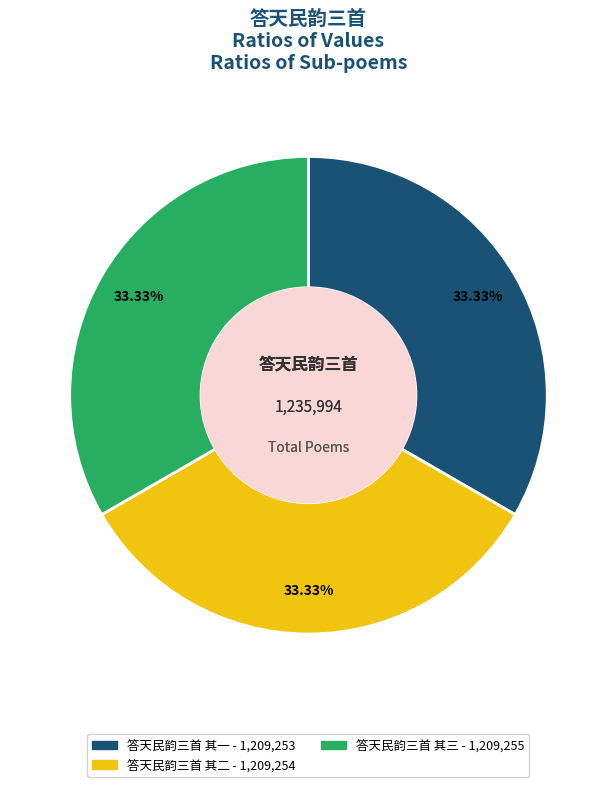

Approximately how many times larger is the value at 答天民韵三首 其一 compared to 答天民韵三首 其二?

1.0